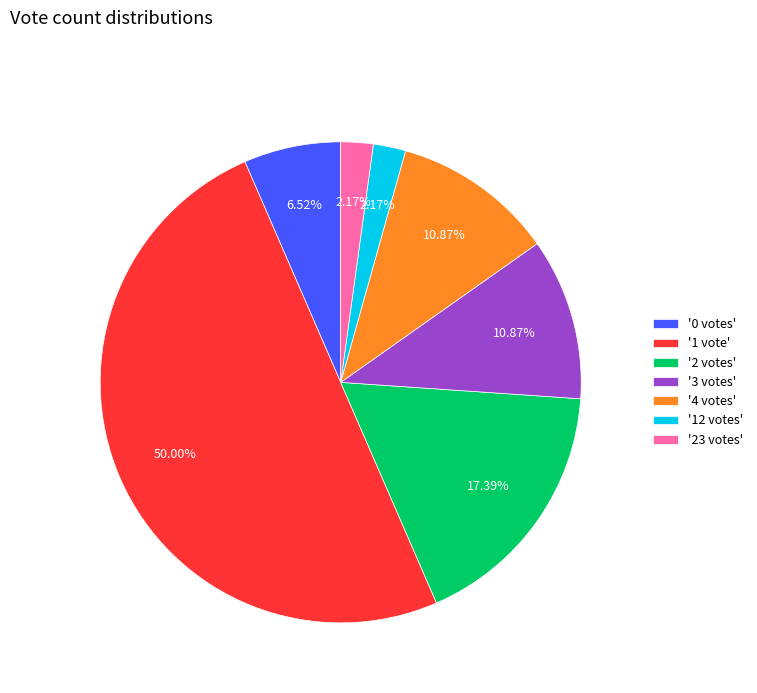

Is the sum of '2 votes' and '1 vote' greater than half?

Yes